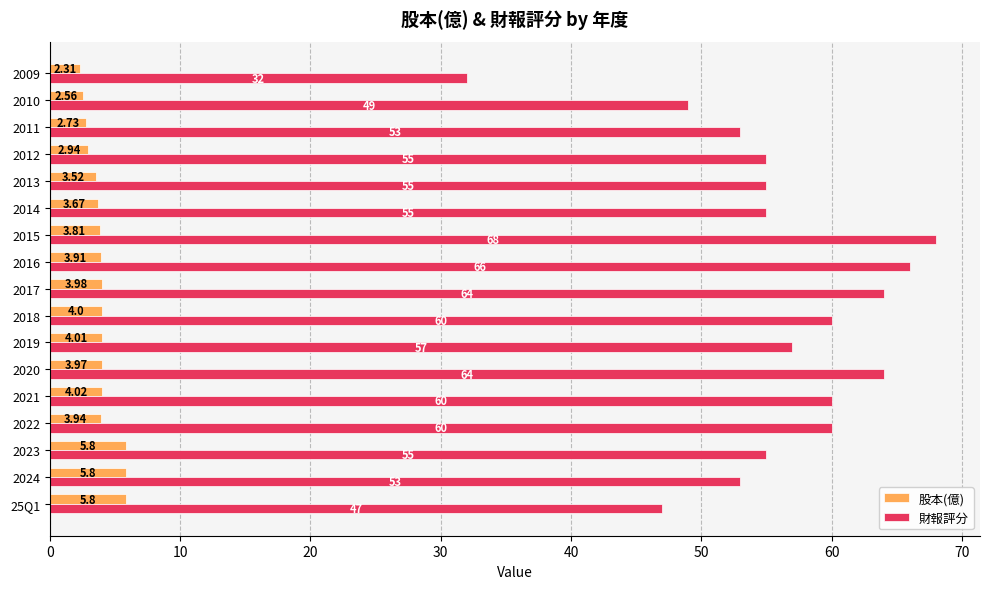

Which series has the widest spread of values?

財報評分